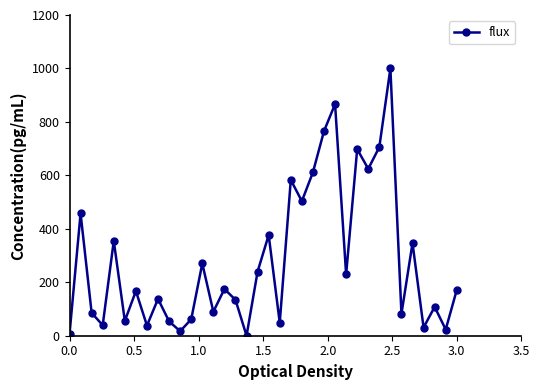

What is the value of the 22nd point from the left?

503.4